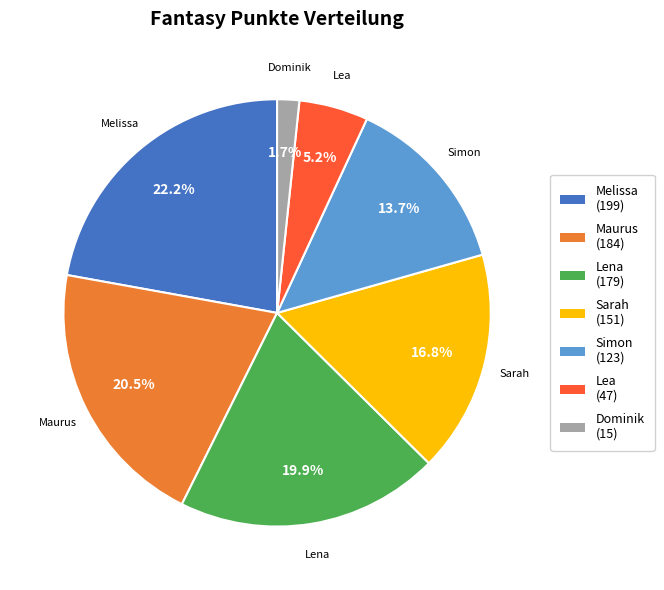

Rank the categories by value from highest to lowest.

Melissa, Maurus, Lena, Sarah, Simon, Lea, Dominik